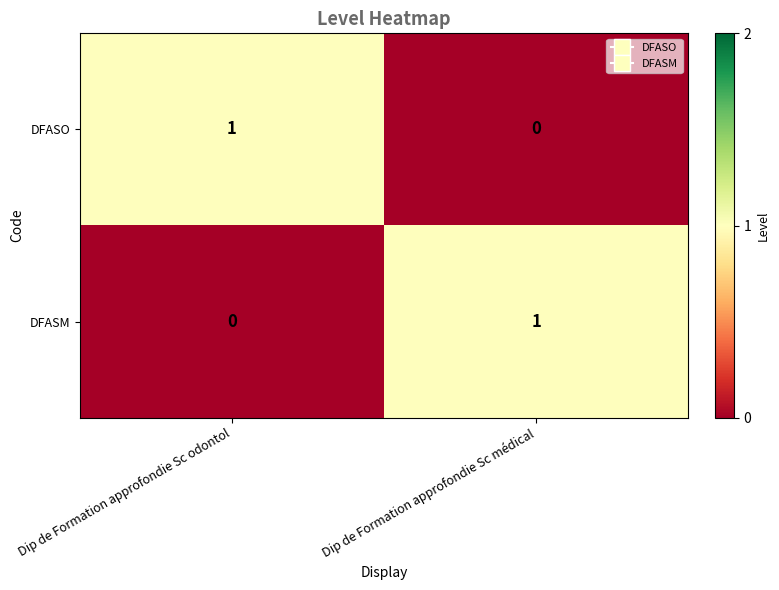

Rank the series at Dip de Formation approfondie Sc médical from highest to lowest value.

DFASM, DFASO